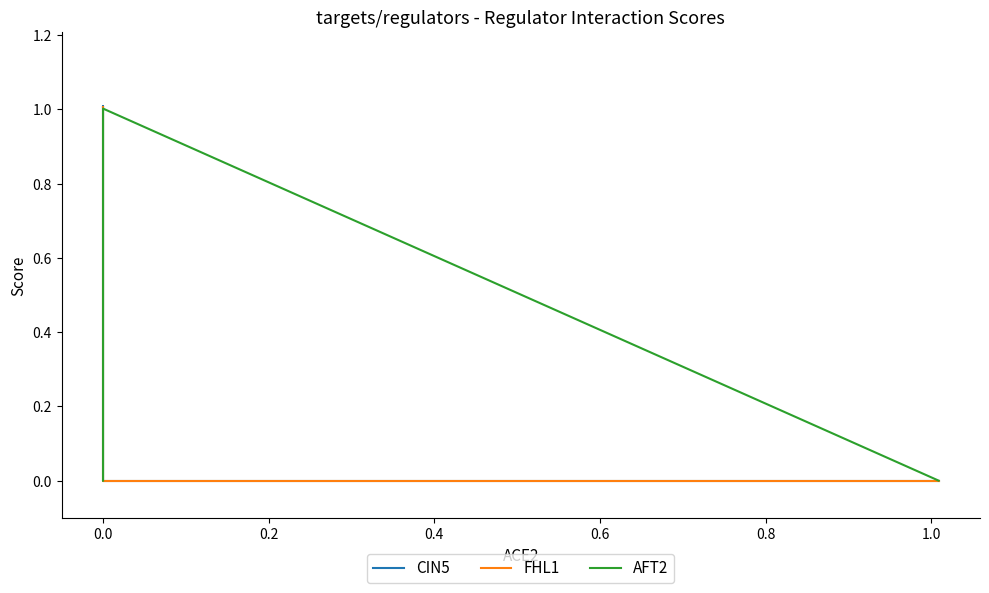

What position from the right is 0.0?

3